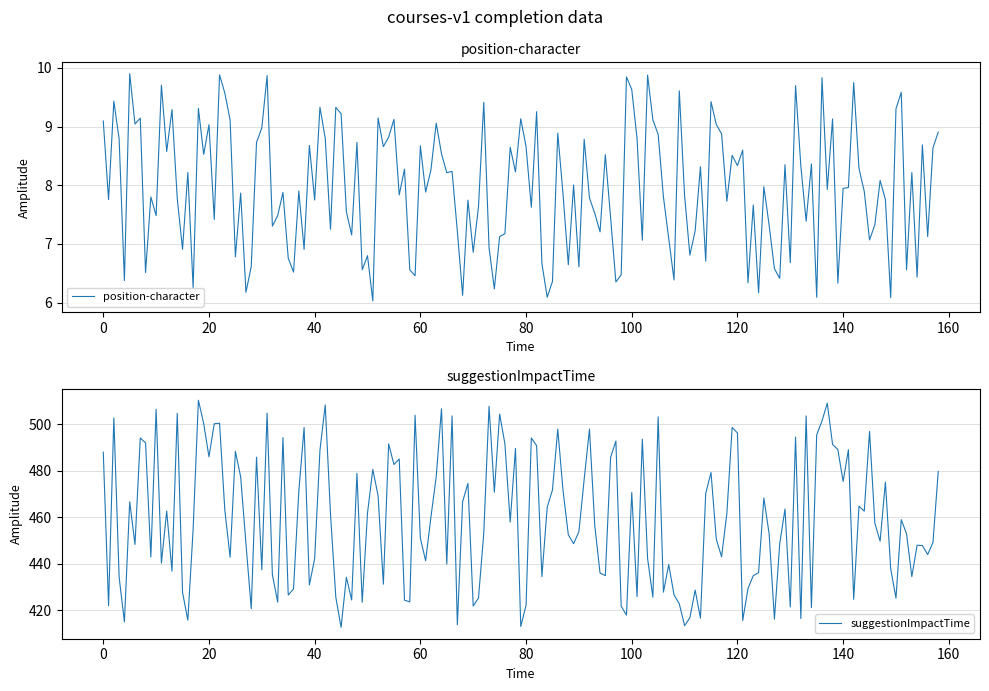

True or false: suggestionImpactTime and position-character intersect in this chart.

False